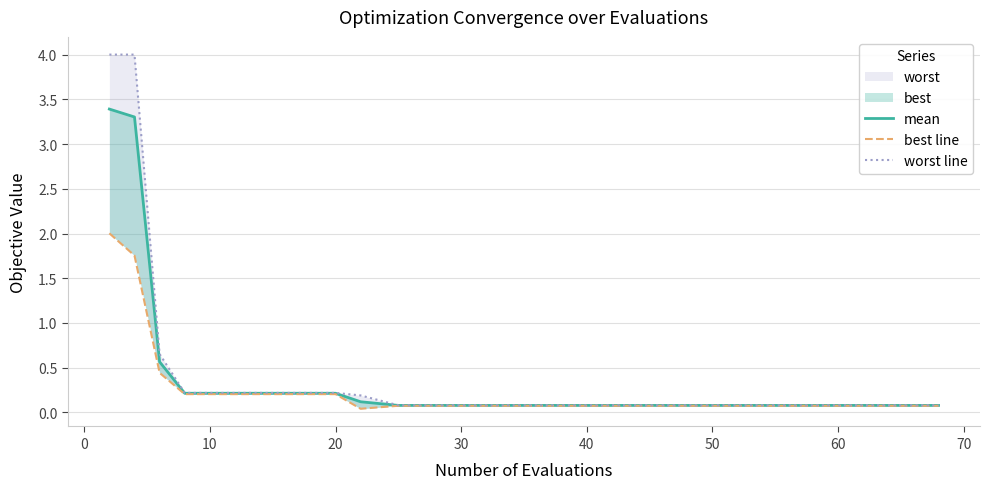

True or false: best line and worst line cross at least once.

False